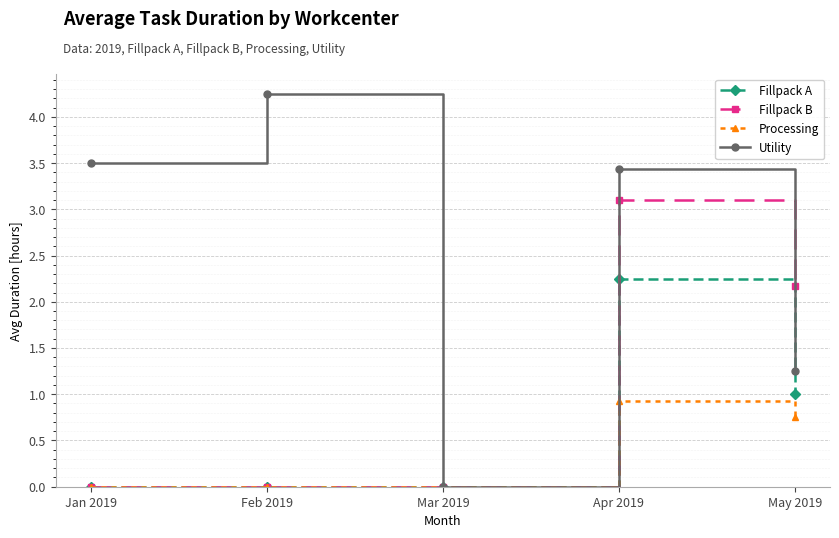

Where does the Utility series first go above 3?

Jan 2019